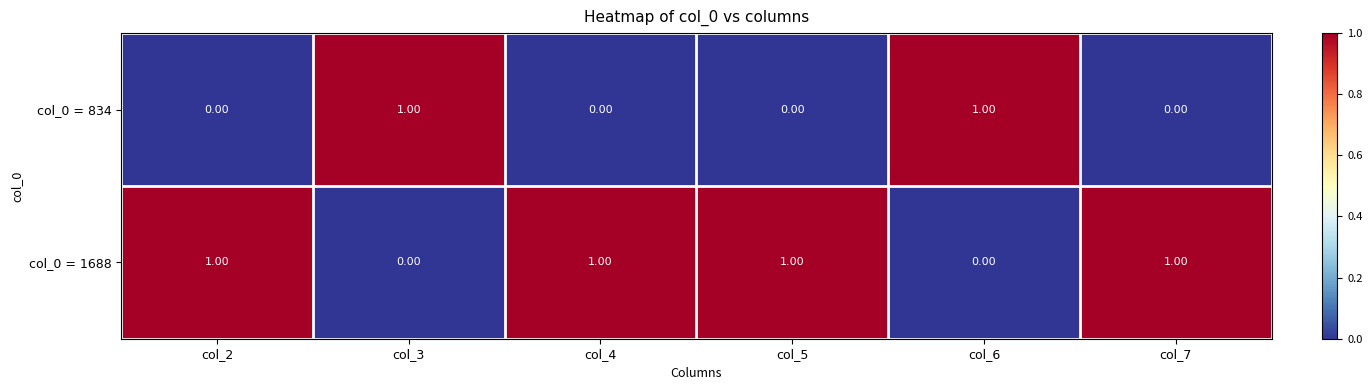

At col_5, list the series in order from smallest to largest.

col_0 = 834, col_0 = 1688